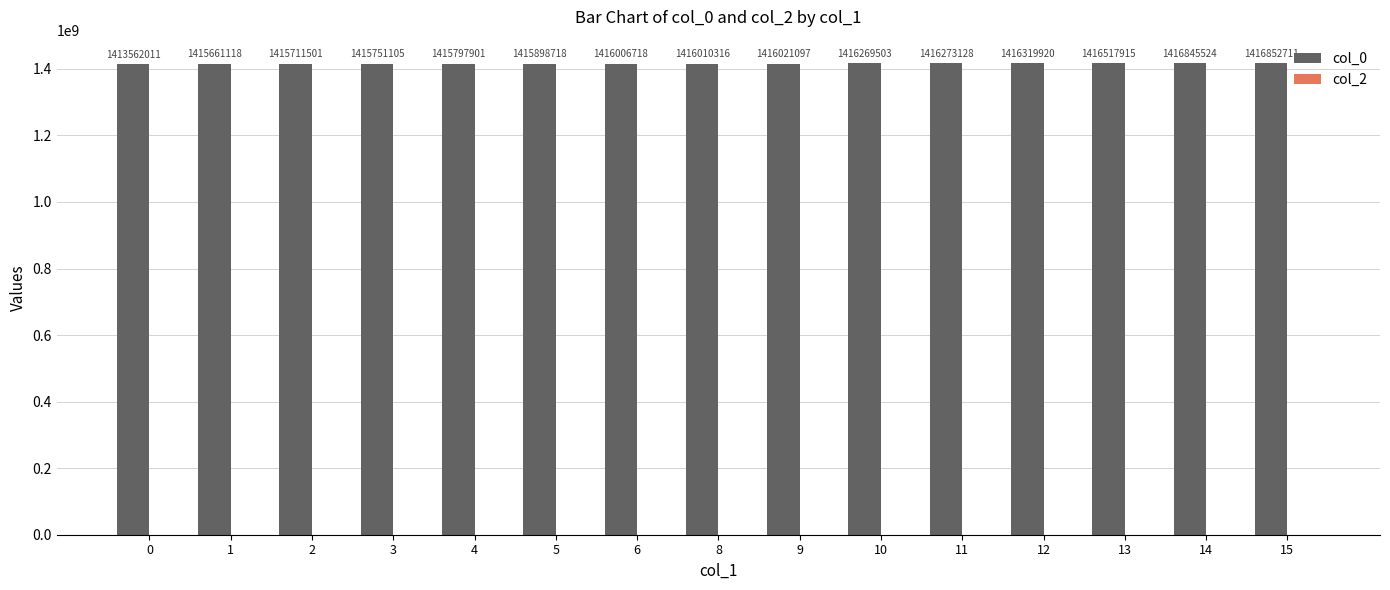

True or false: the data shows 806298493 at 10.

False